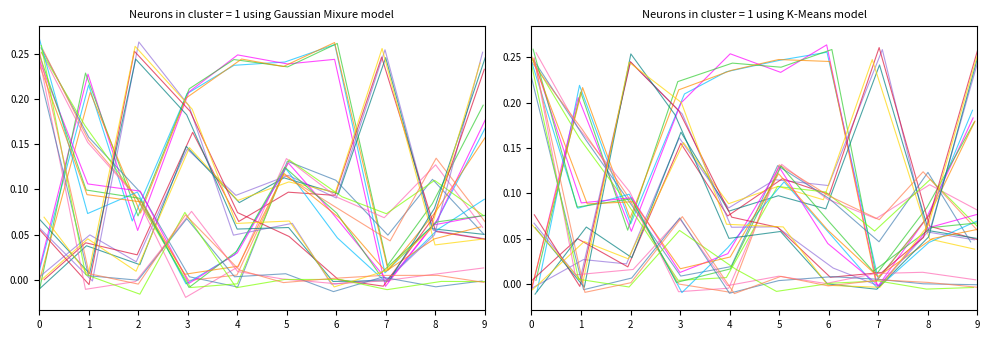

Which category has the lowest value across all series?

3